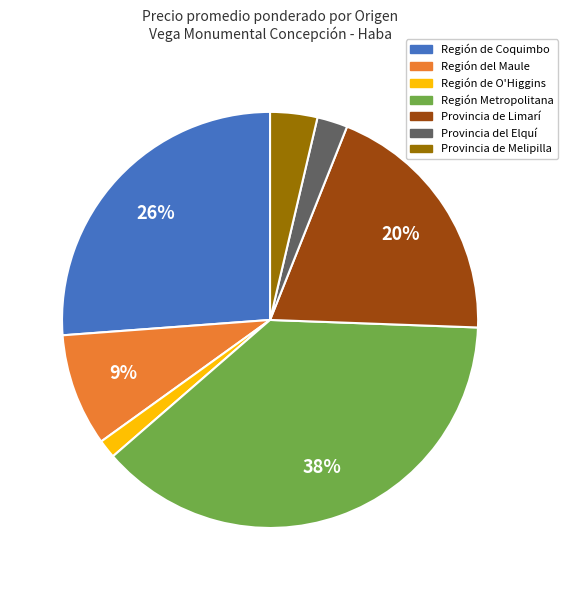

To the nearest percent, what is the difference between the largest and smallest slice percentages?

37%